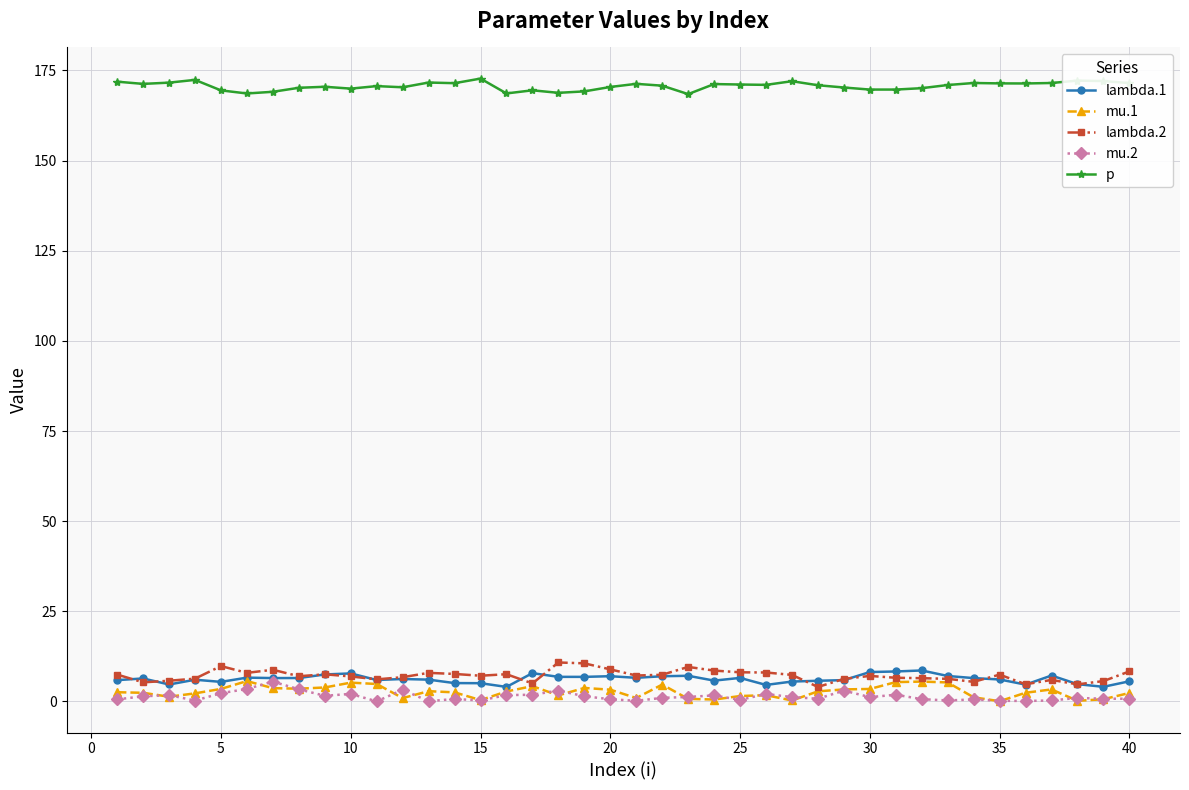

What is the minimum value for p?

168.4